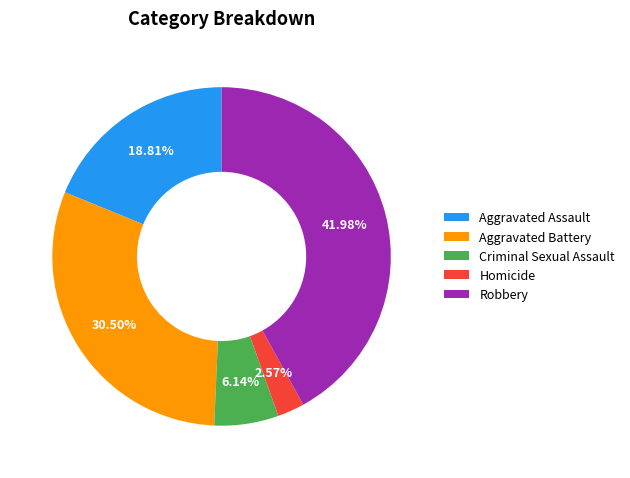

Which slice is the smallest?

Homicide